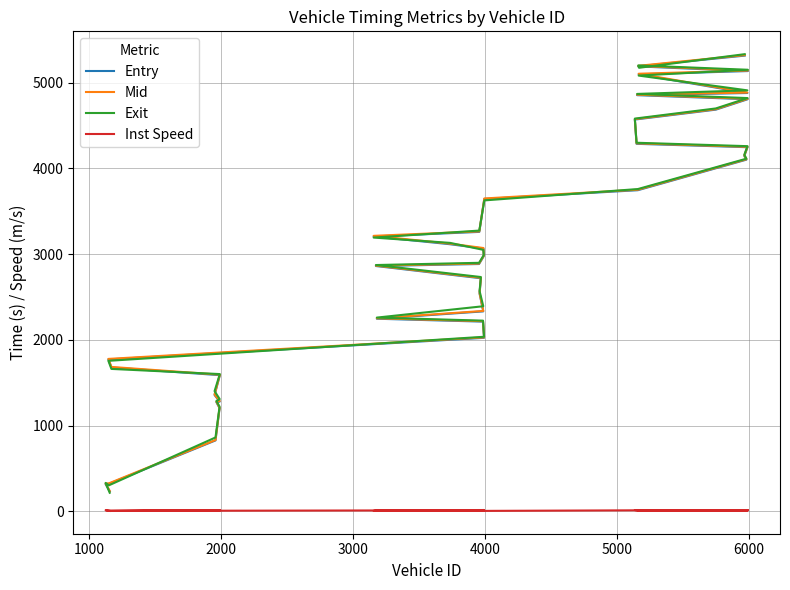

How many data points in Entry are less than 3063?

20